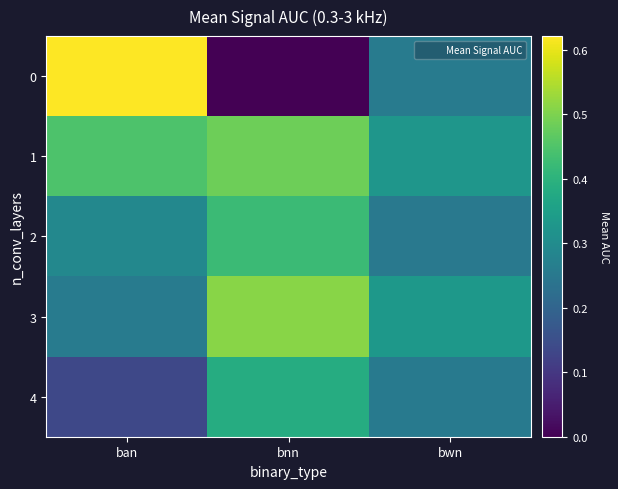

How many data points does each series have?

3